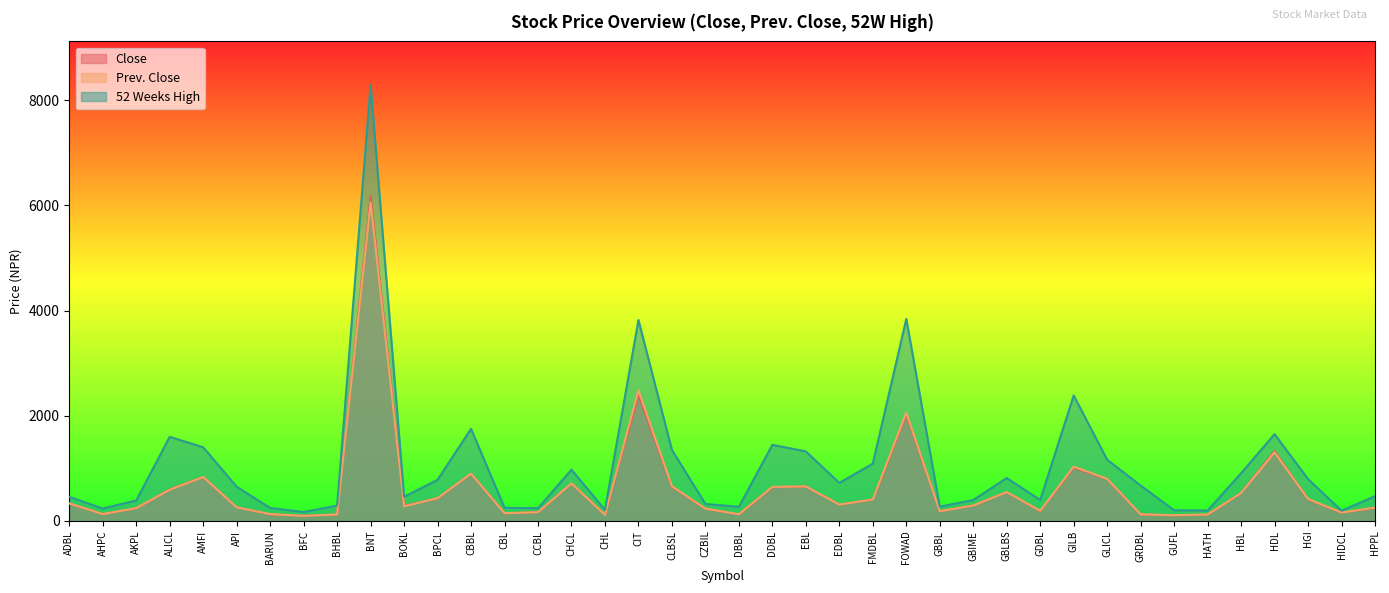

The Prev. Close series shows 1698 at HDL. True or false?

False